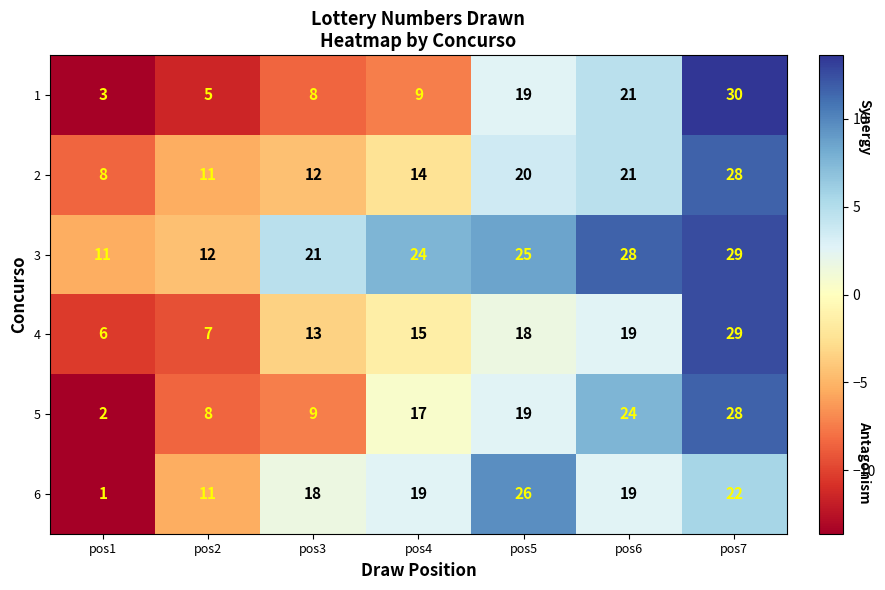

The 5 series shows 3 at pos1. True or false?

False